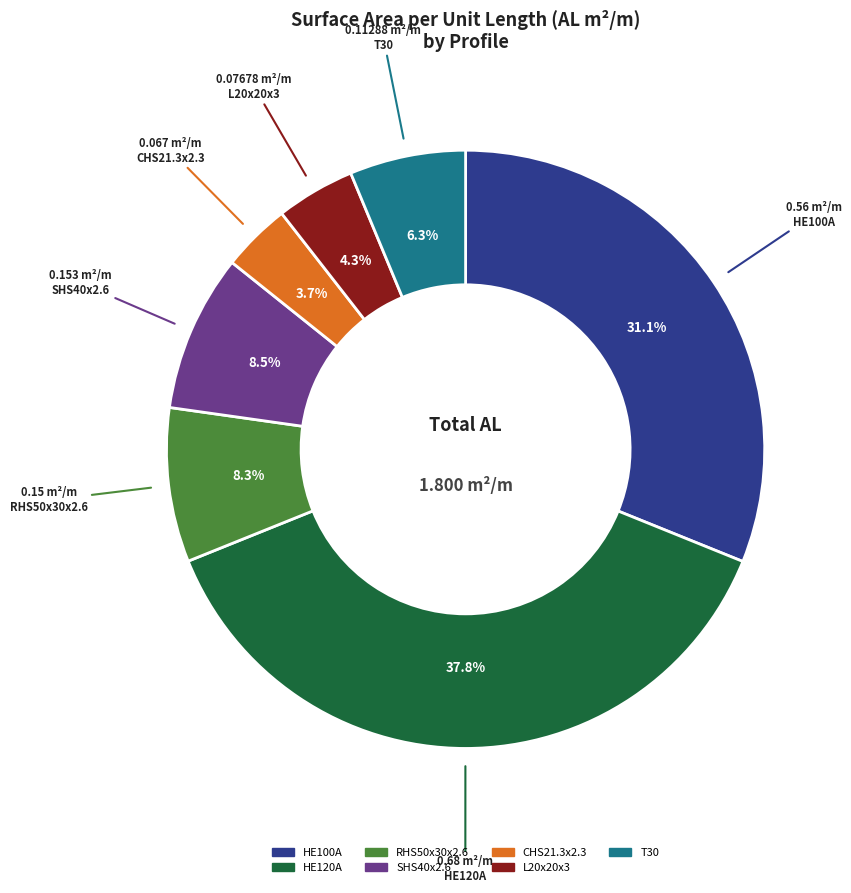

True or false: RHS50x30x2.6 accounts for 8% of the total.

True